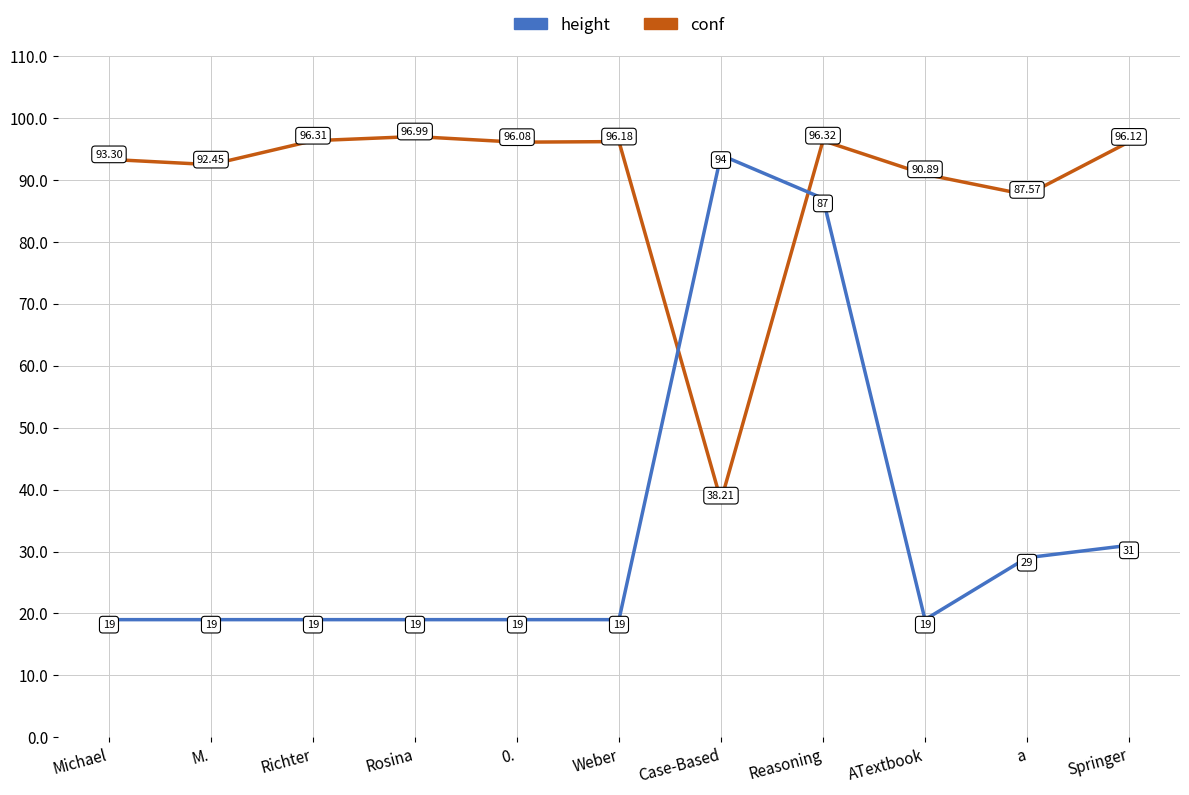

Does the chart display data point markers on the line(s)?

No